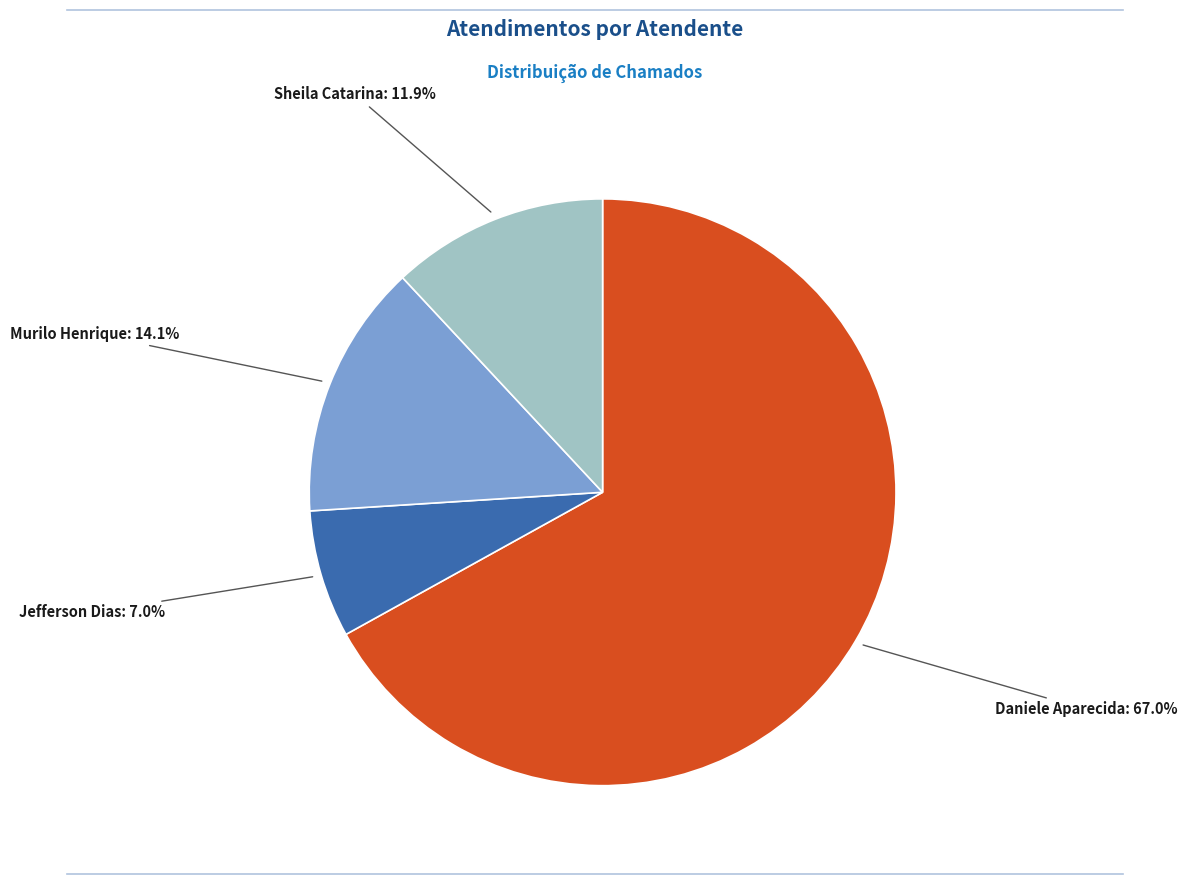

Is there a majority slice in this chart?

Yes